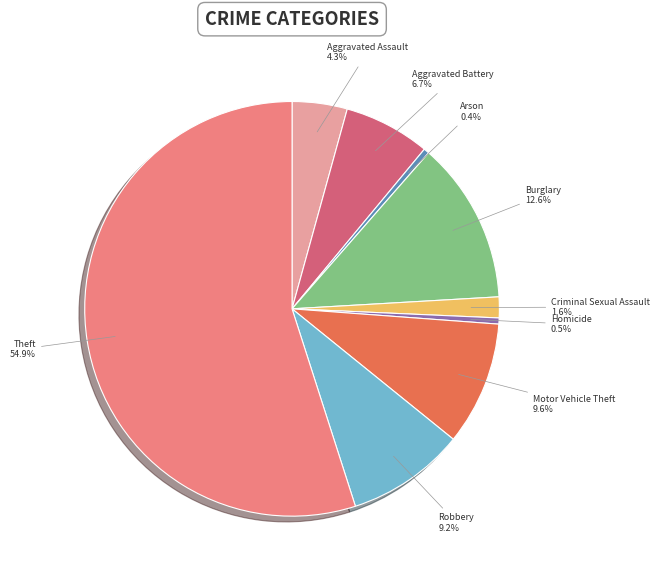

Is there any slice that represents more than half of the pie?

Yes